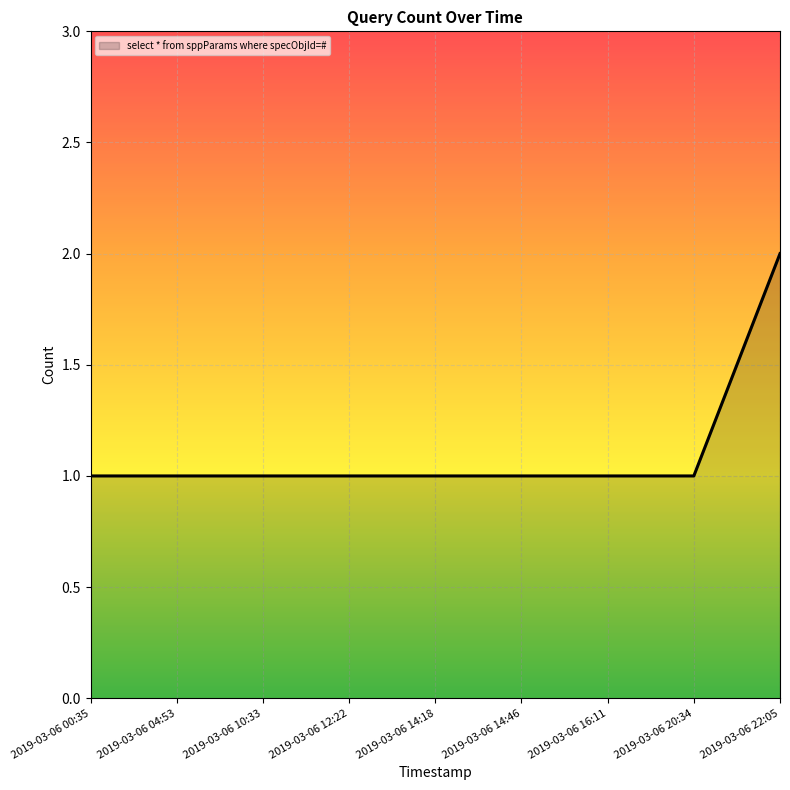

What is the minimum value shown in the chart?

1